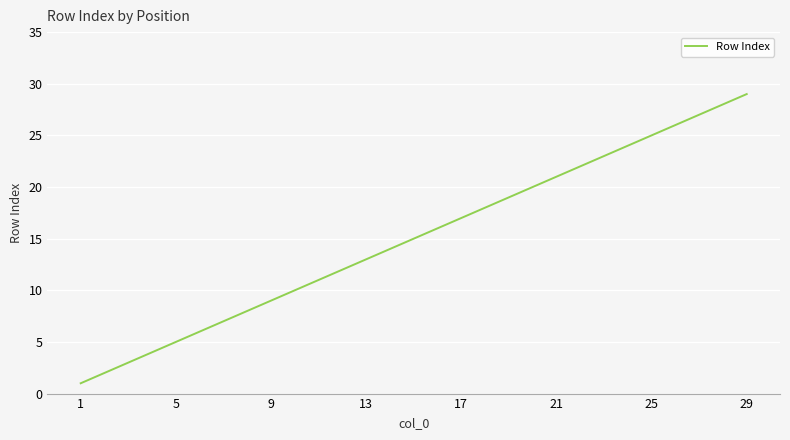

What is the maximum value shown in the chart?

29